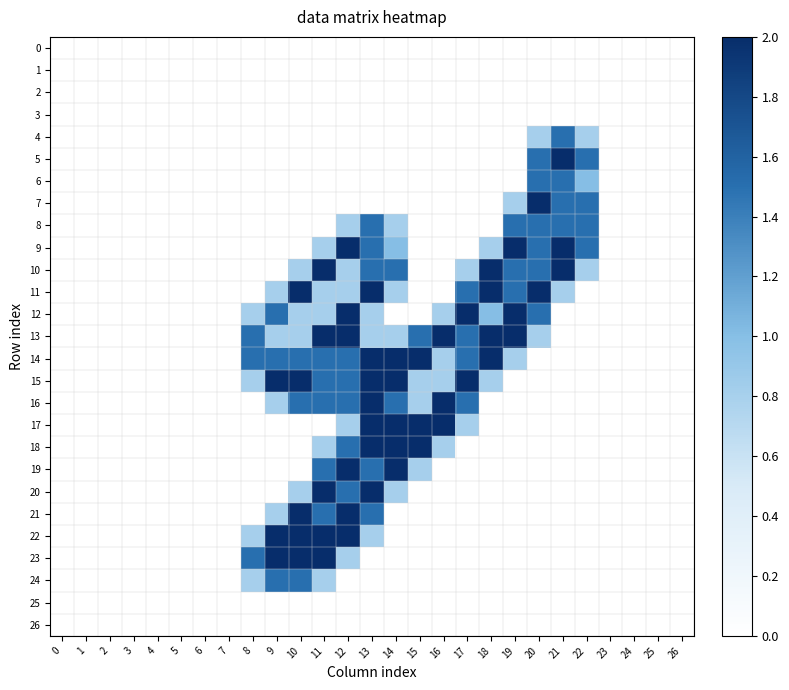

Count the number of categories in the chart.

27